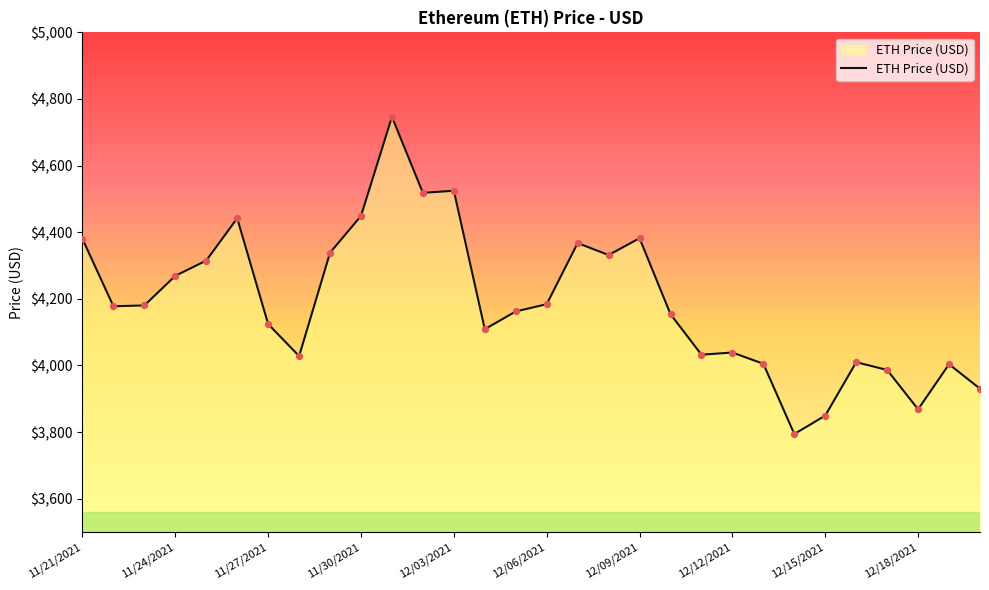

What is the greatest value displayed?

4746.4